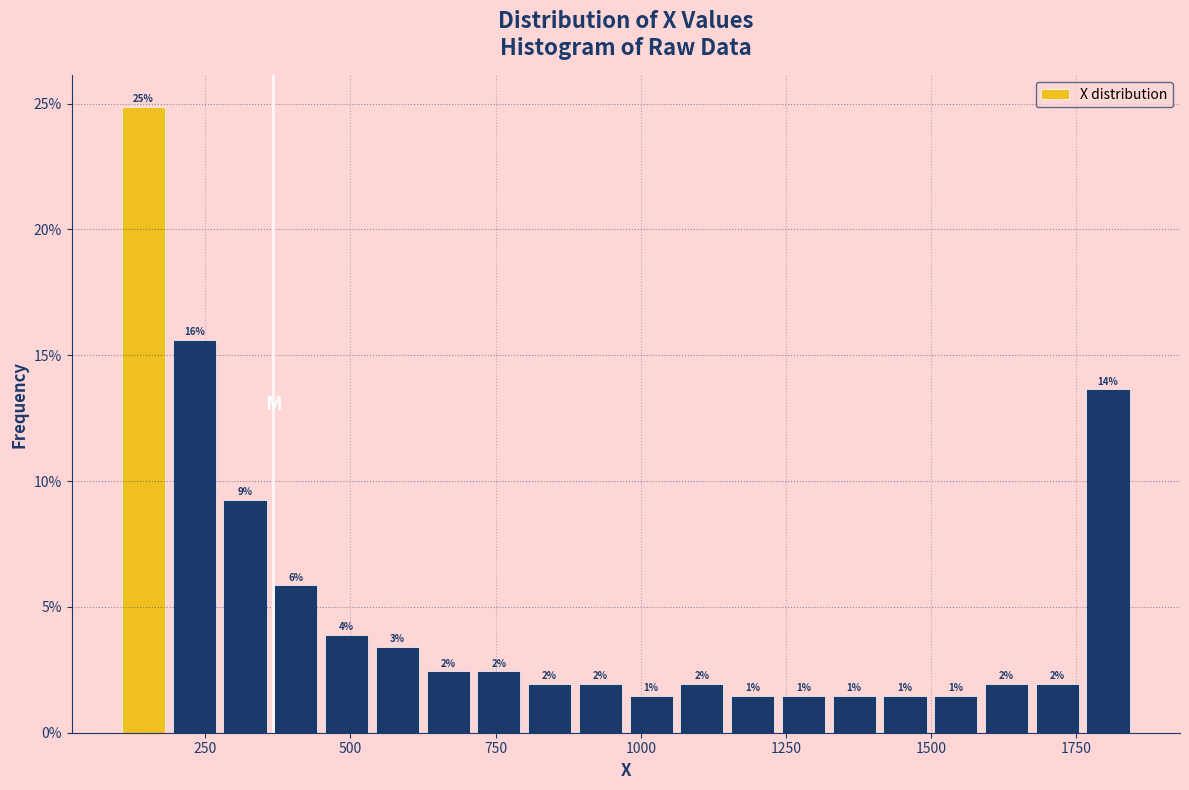

Read against the x-axis, roughly where is the centre of the tallest bar?

150